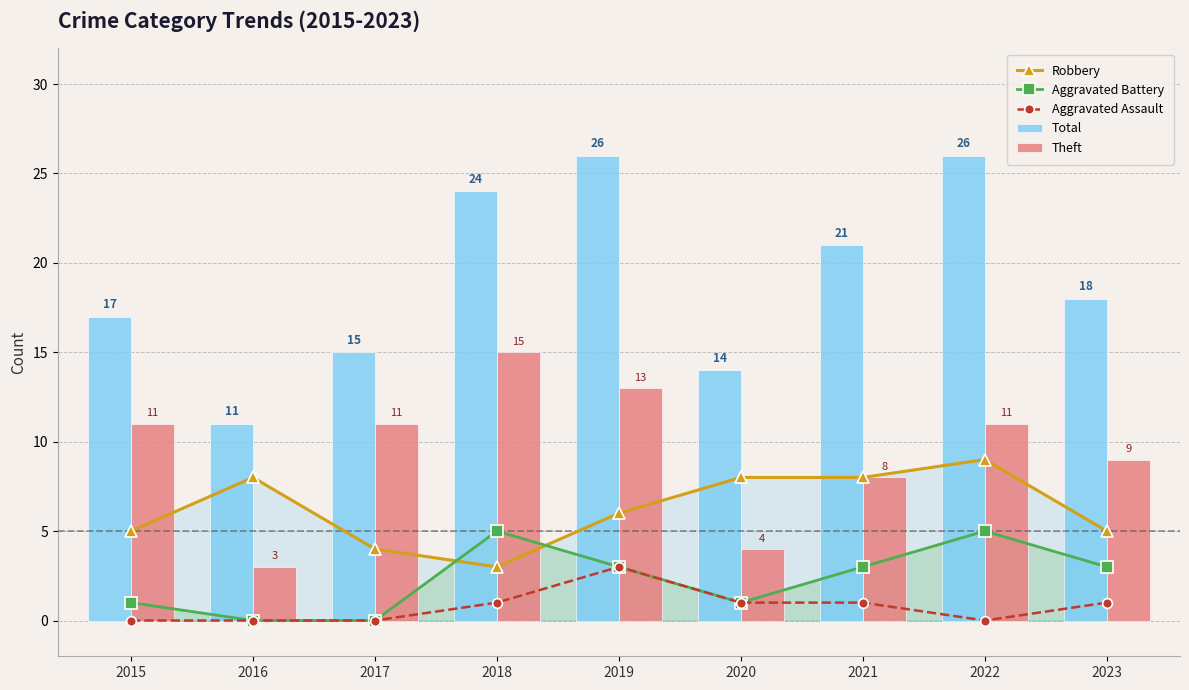

How many series are shown in this chart?

5